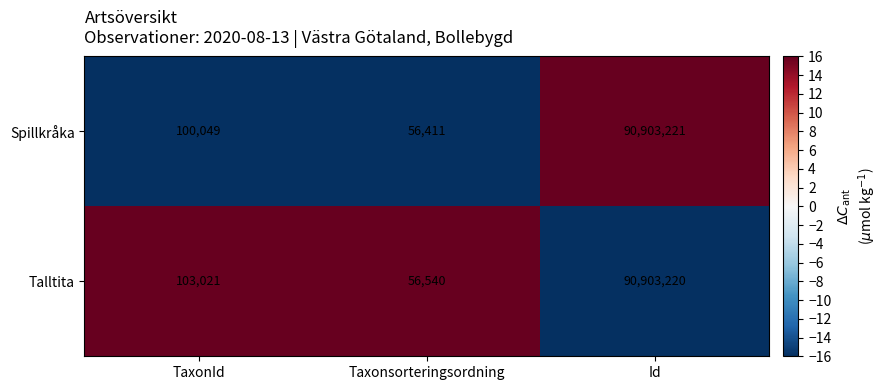

Reading right to left, transcribe all the data shown in this chart.

Spillkråka: 90903221	56411	100049
Talltita: 90903220	56540	103021